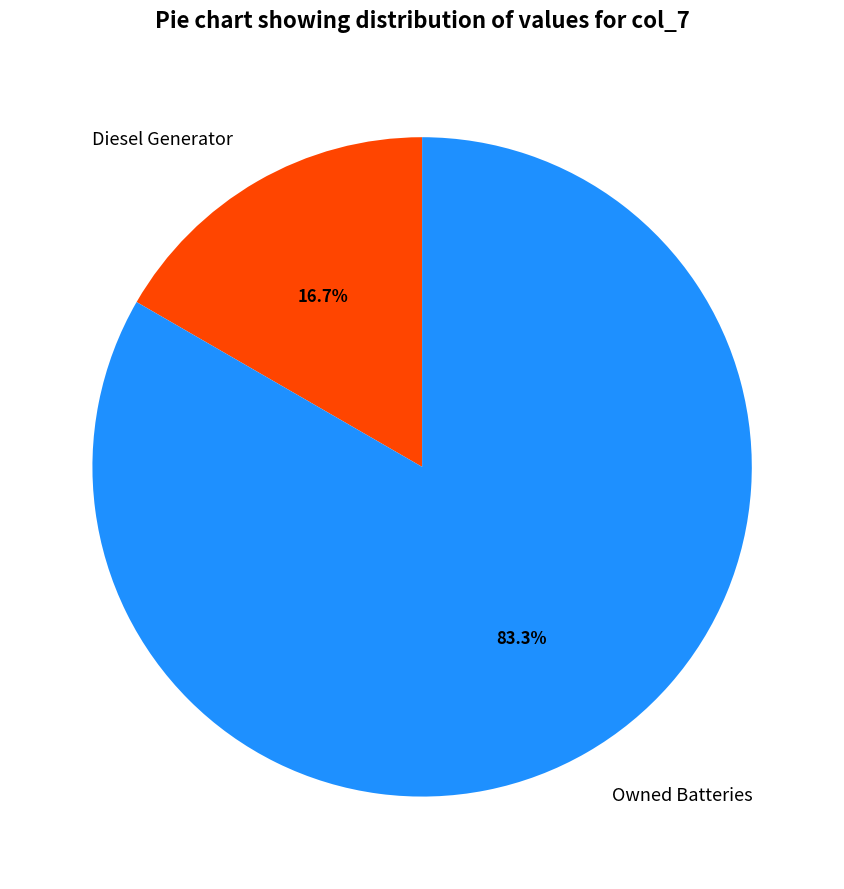

What is the ratio of the value at Owned Batteries to the value at Diesel Generator?

5.0